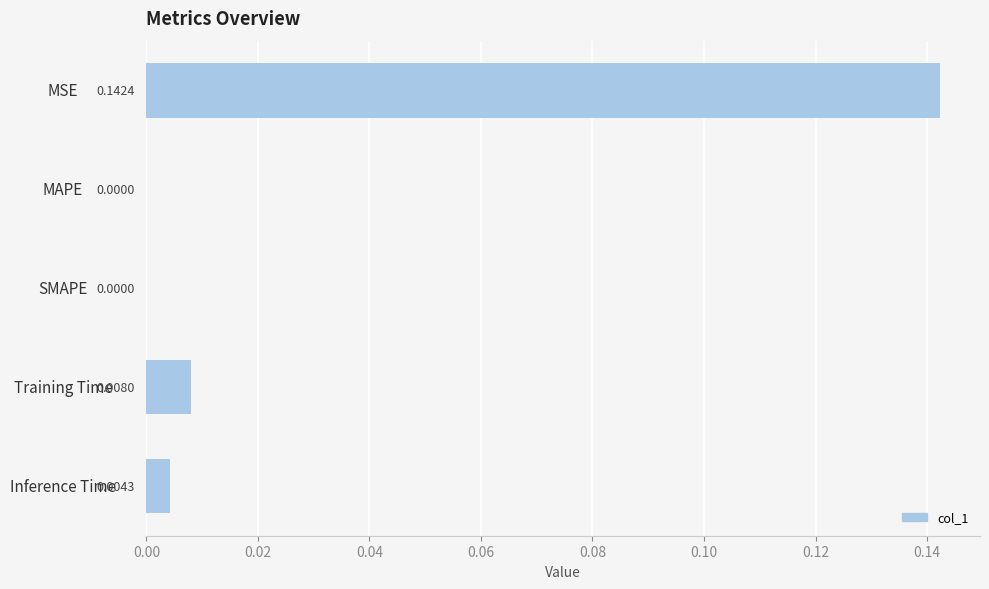

Which category has the highest value across all series?

MSE